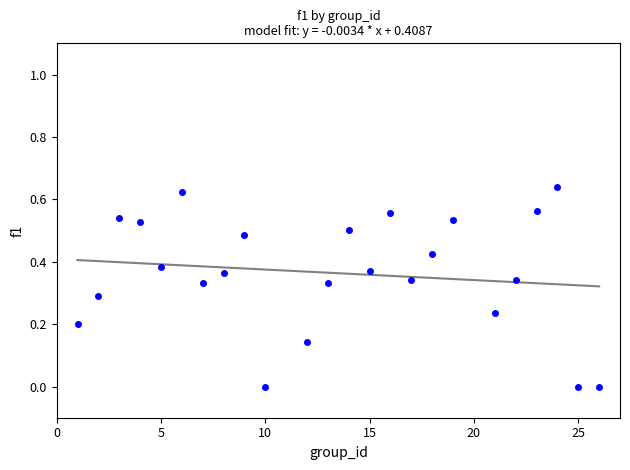

What is the range of X values (max minus min)?

25.0